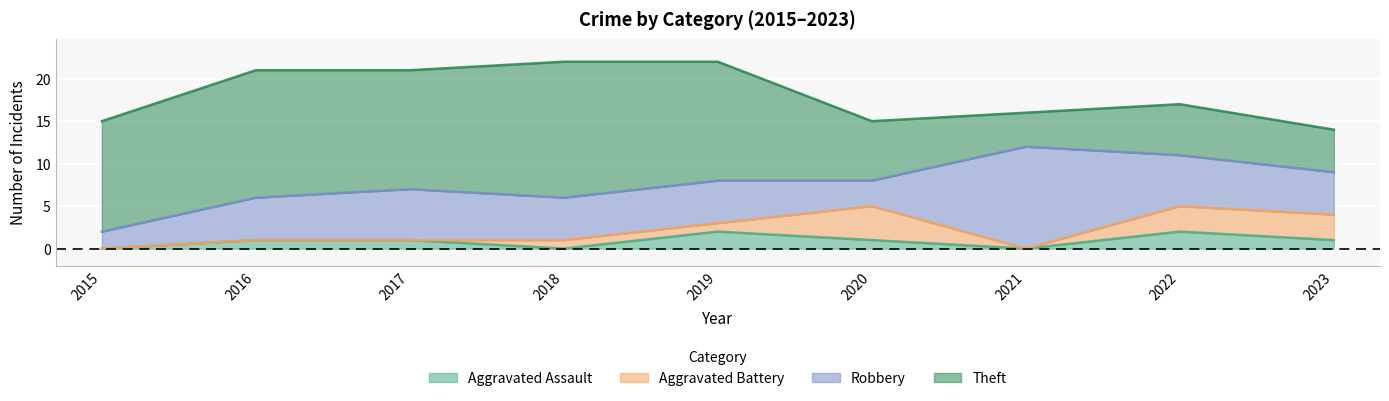

The value of Theft at 2016 is 15. True or false?

True